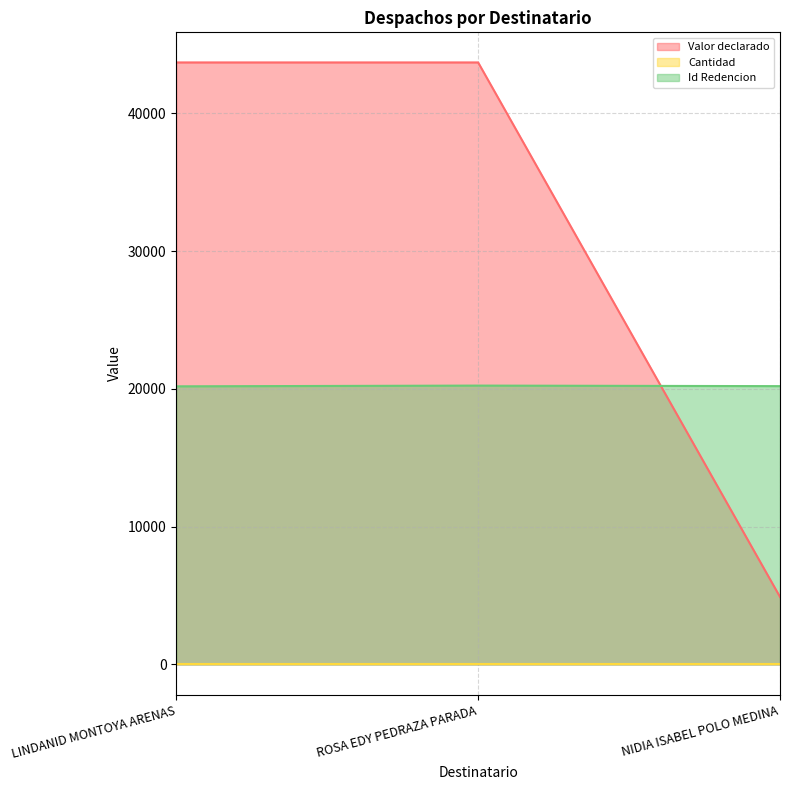

At which category is the sum across all series the highest?

ROSA EDY PEDRAZA PARADA